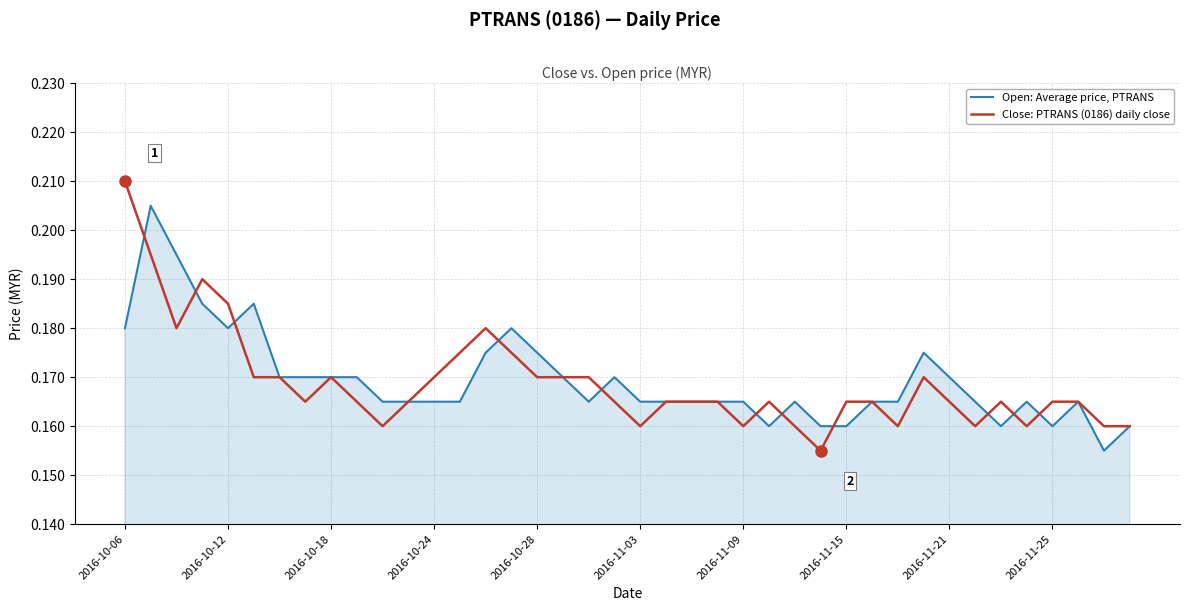

Rank the series by their average value, from lowest to highest.

Close: PTRANS (0186) daily close, Open: Average price, PTRANS